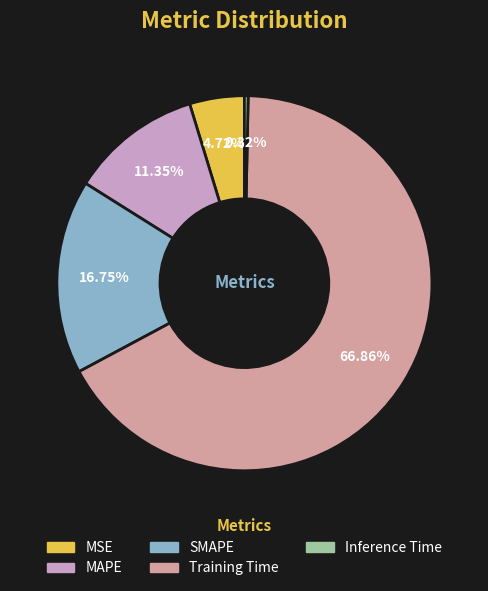

Which slice is the largest?

Training Time